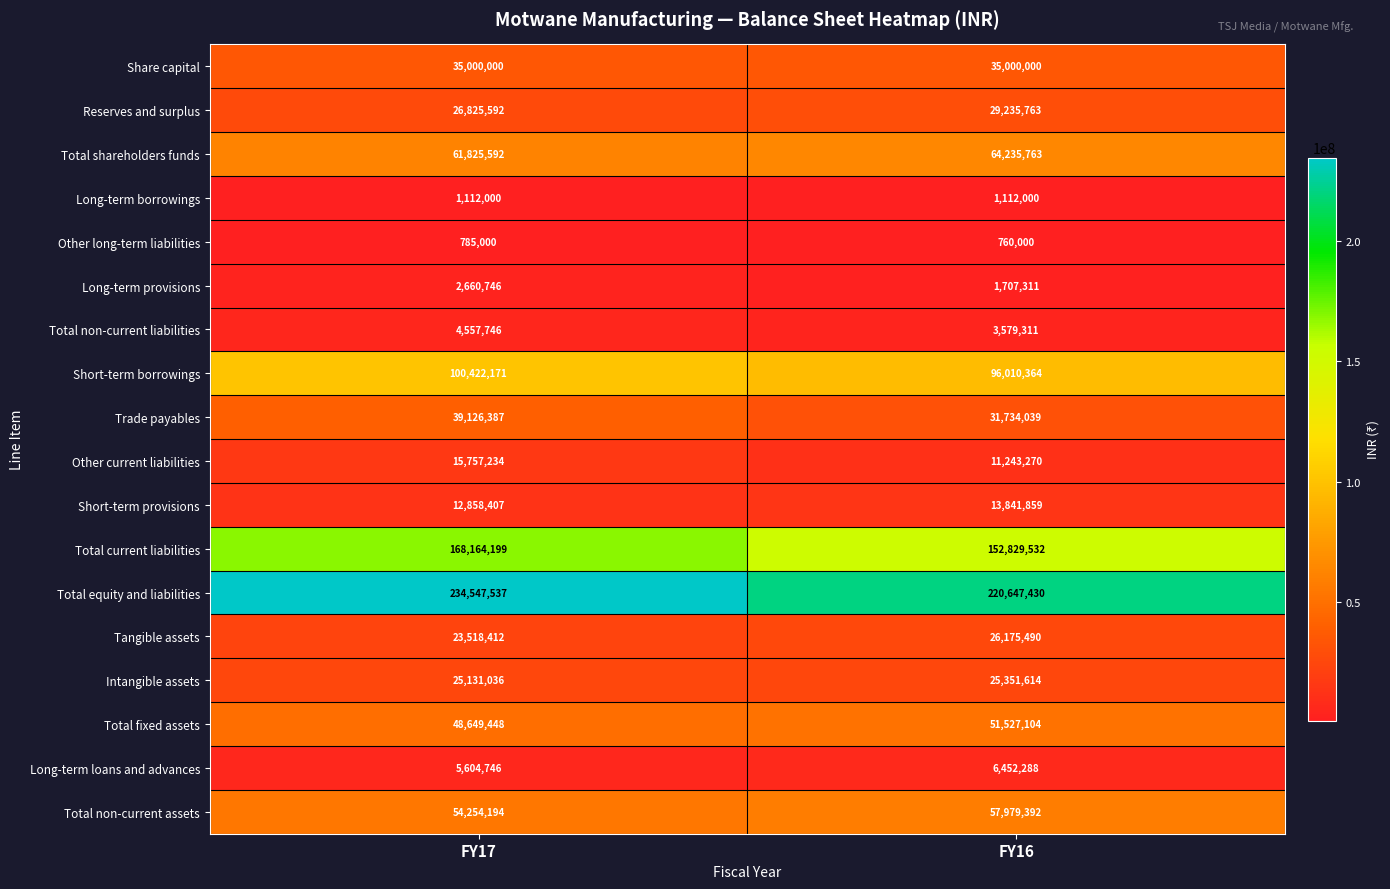

Which series has the widest spread of values?

Total current liabilities